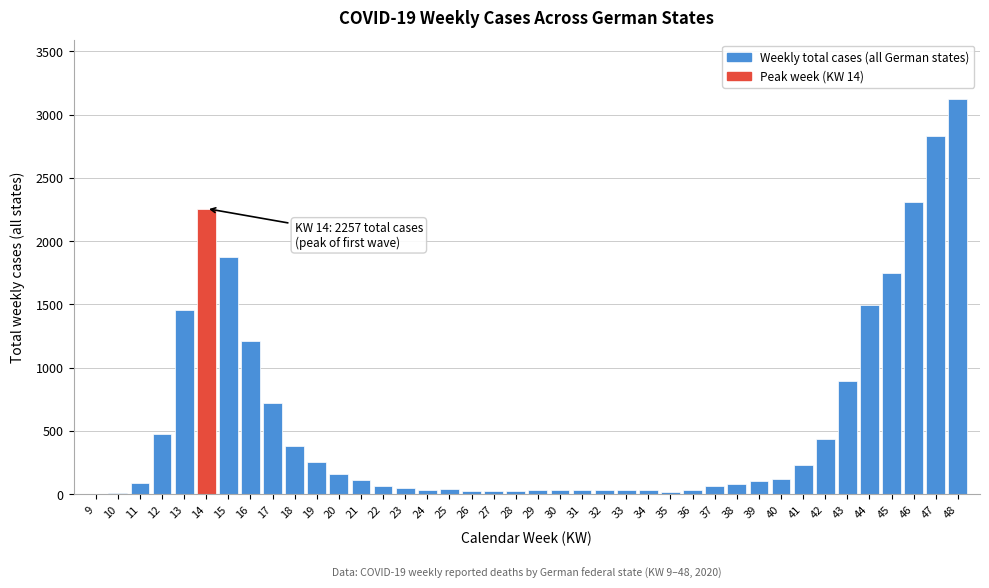

Approximately how many times larger is the value at 42 compared to 40?

3.6